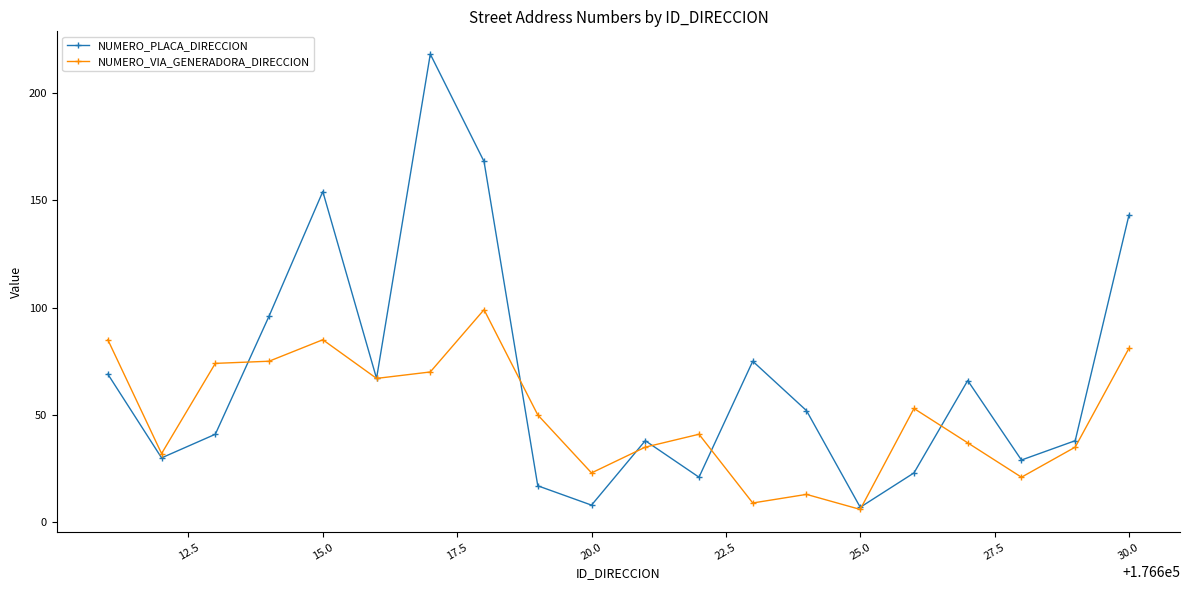

What is the value of the NUMERO_VIA_GENERADORA_DIRECCION point at the 1st from the left?

85